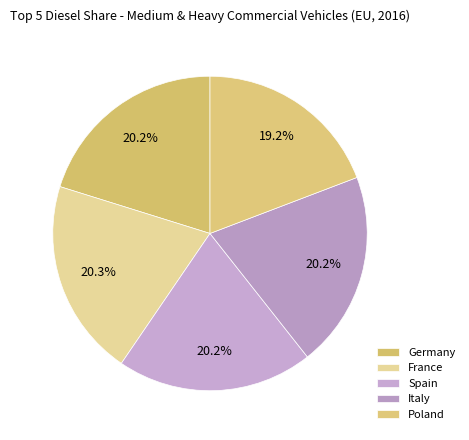

Rank the categories by value from lowest to highest.

Poland, Spain, Italy, Germany, France